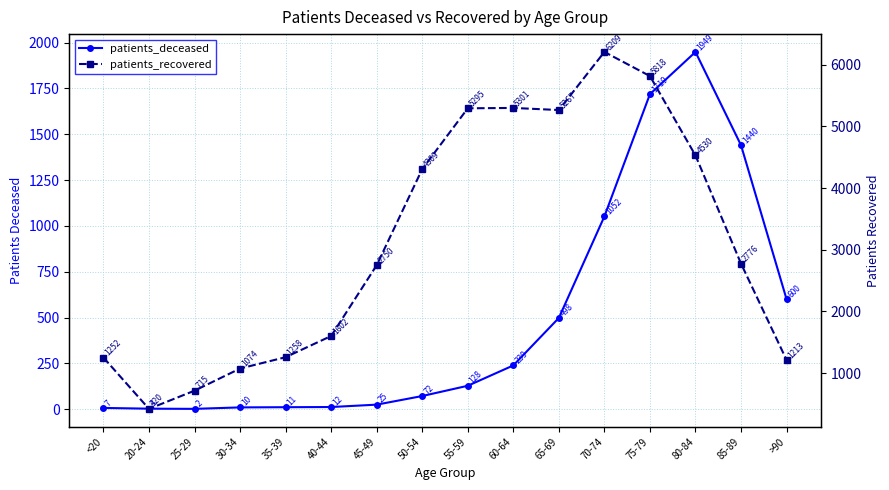

Rank the categories by patients_recovered value from highest to lowest.

70-74, 75-79, 60-64, 55-59, 65-69, 80-84, 50-54, 85-89, 45-49, 40-44, 35-39, <20, >90, 30-34, 25-29, 20-24